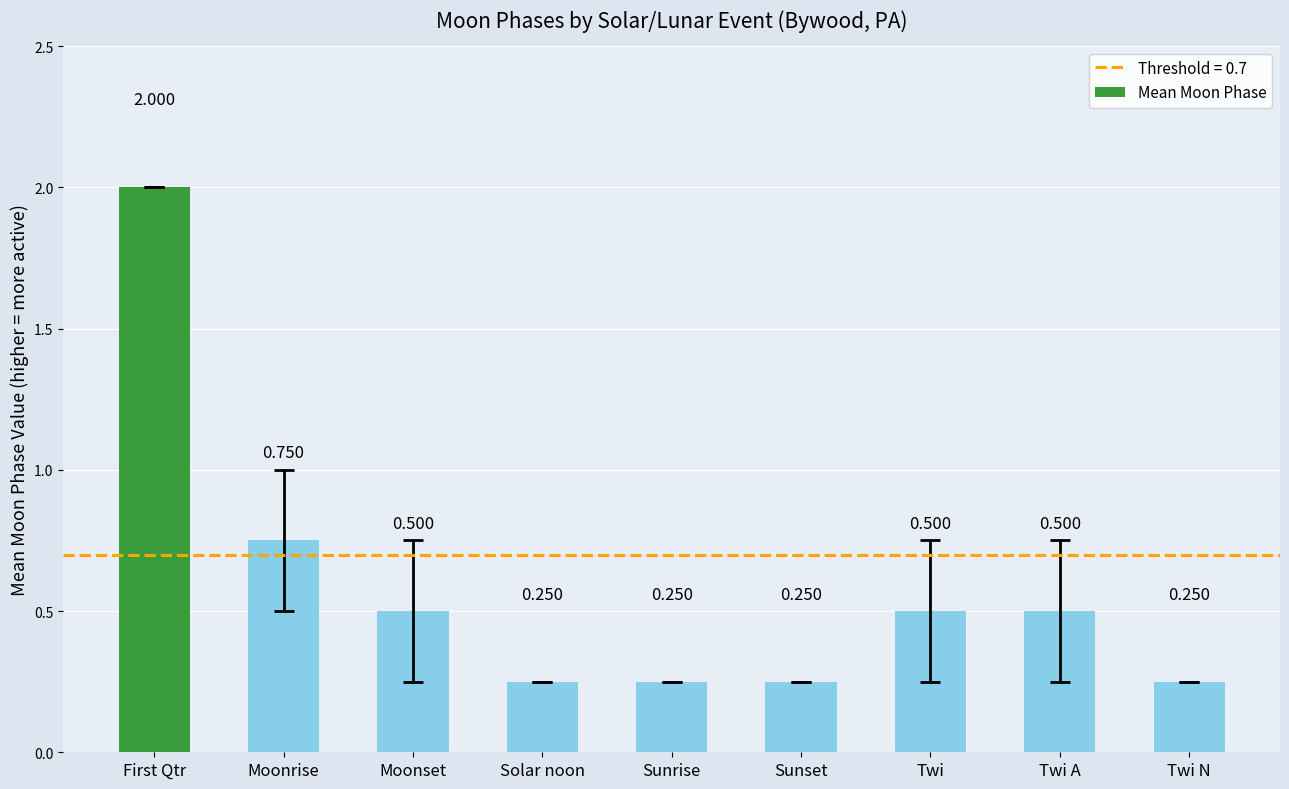

What is the label of the 4th bar from the left?

Solar noon